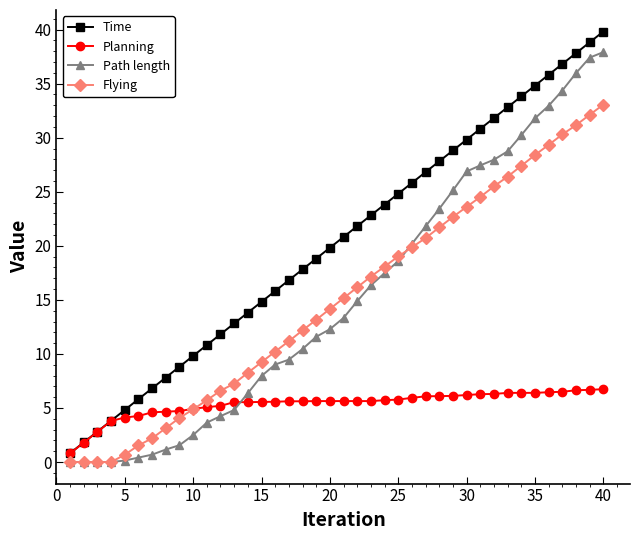

List the series in order of their peak value, highest first.

Time, Path length, Flying, Planning